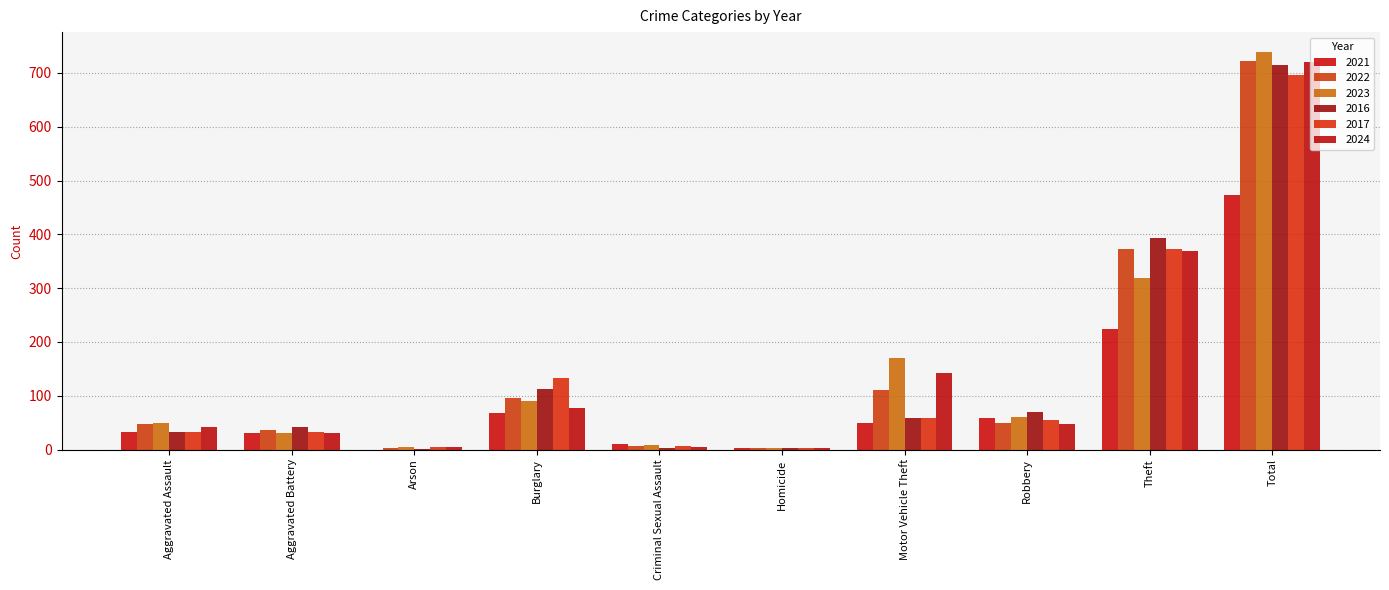

The 2021 series shows 59 at Robbery. True or false?

True